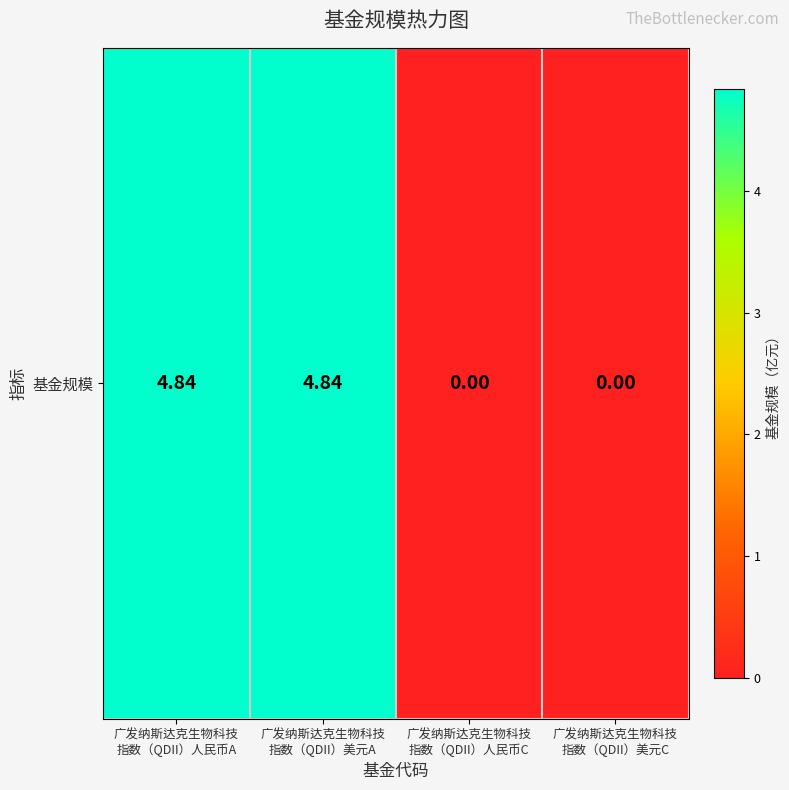

What is the sum of all values?

9.7